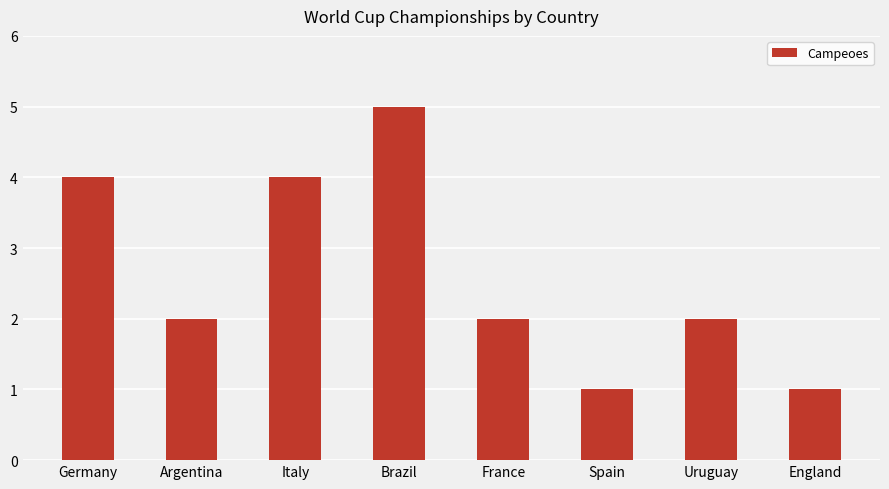

What is the change in value from Germany to England?

-3